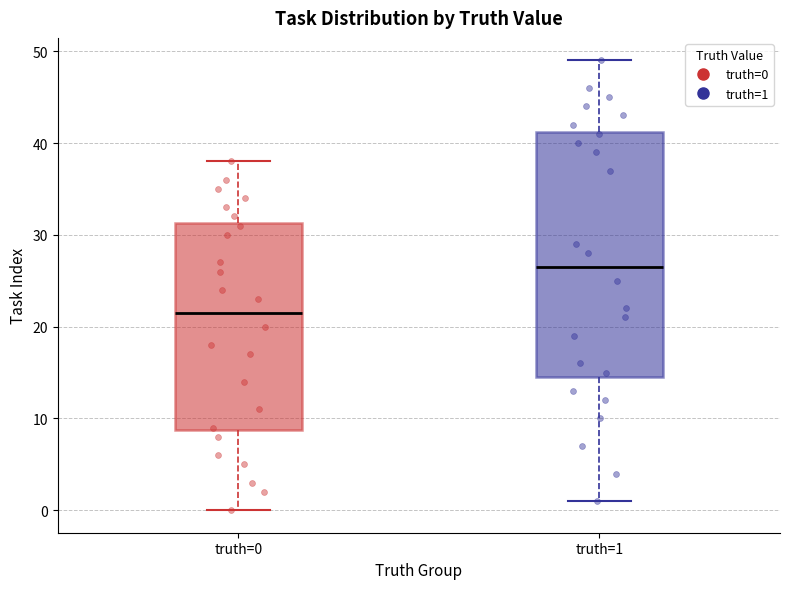

Which box is the tallest, from its lower edge to its upper edge?

truth=1